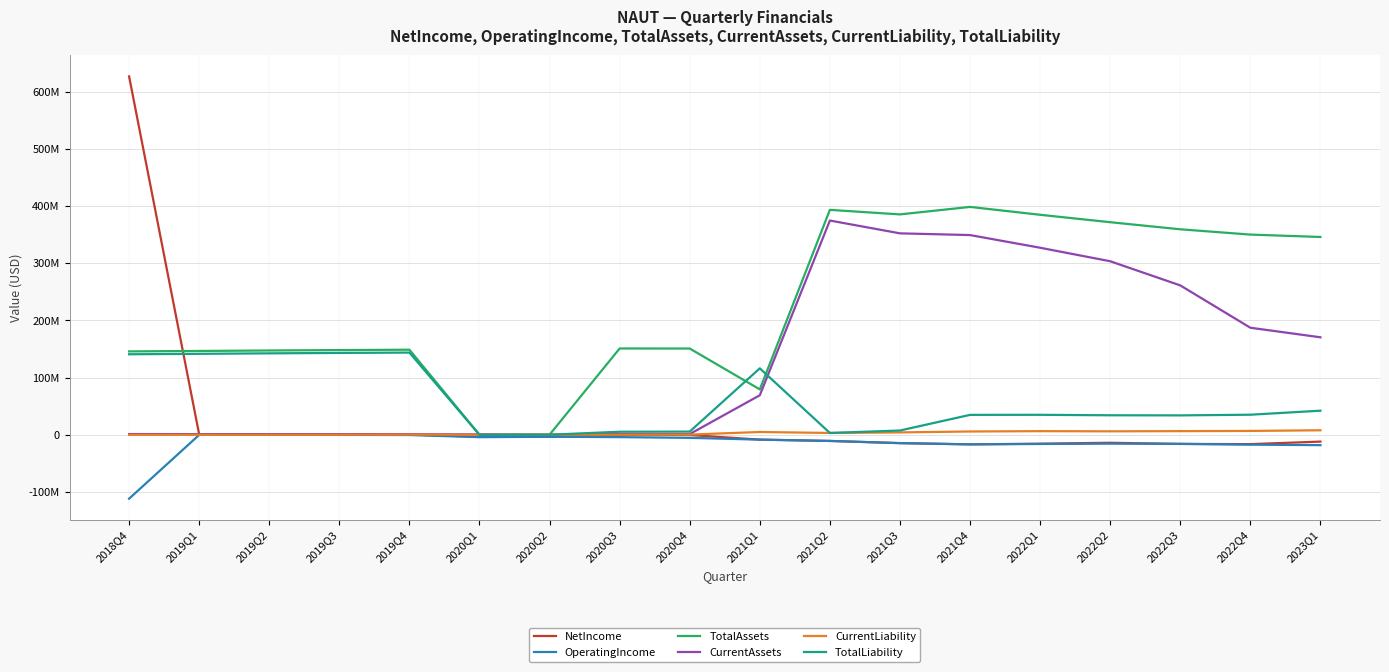

Is it true that OperatingIncome equals -14568000 at 2021Q3?

True